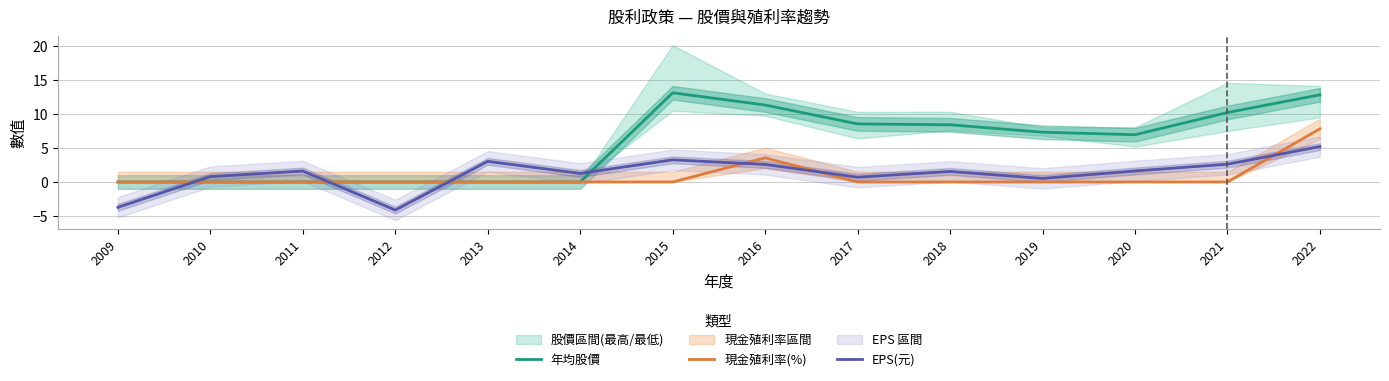

What is the total value across all series at 2021?

12.8